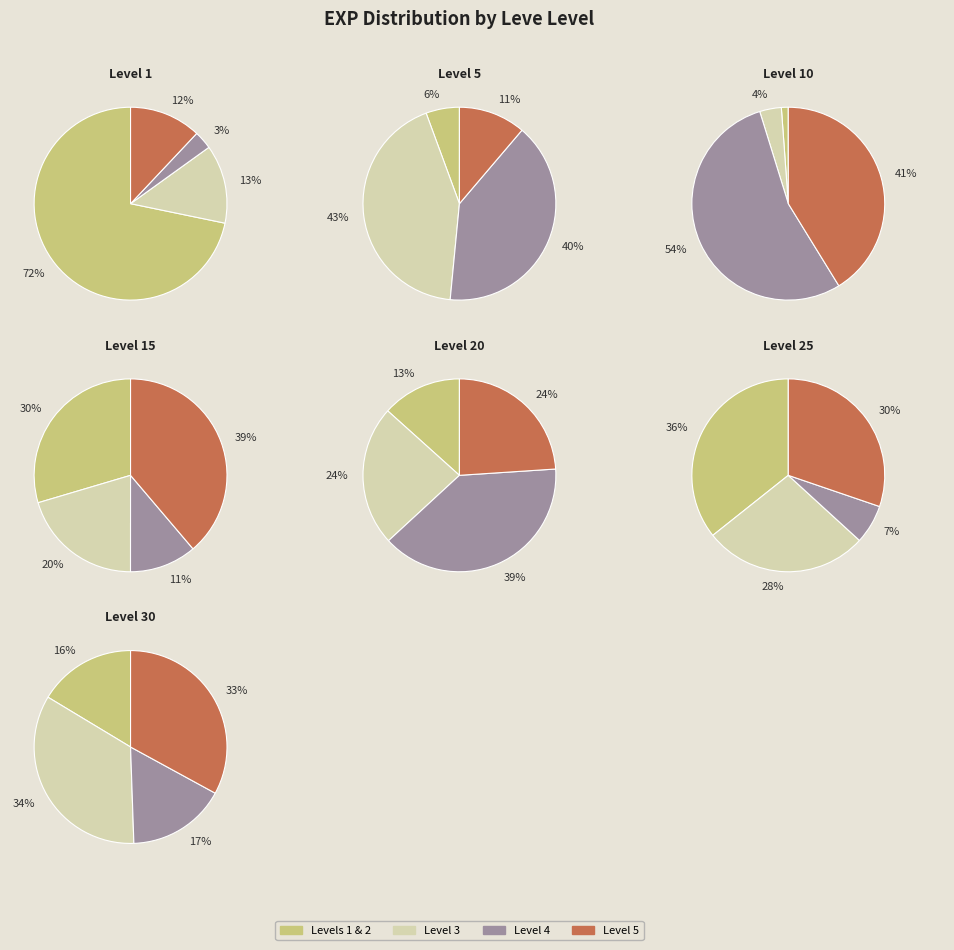

The 11 slice represents 3% of the pie. True or false?

False